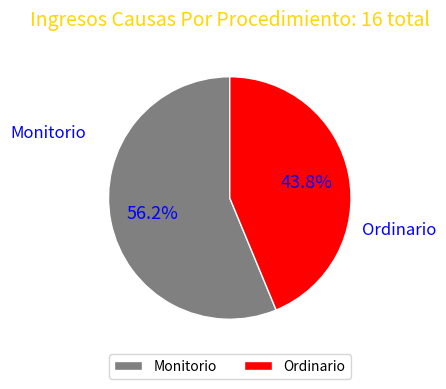

True or false: Monitorio accounts for 56% of the total.

True